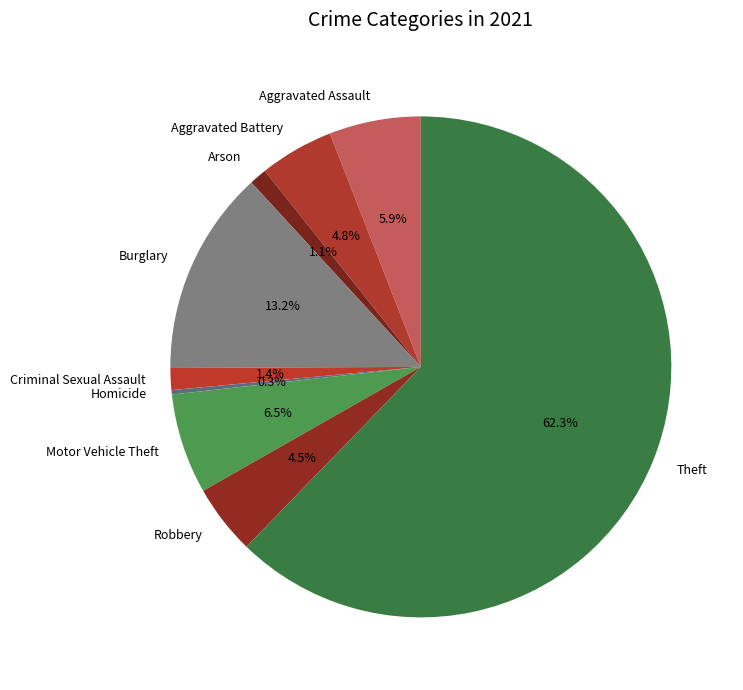

To the nearest percent, what portion does Aggravated Assault represent?

6%